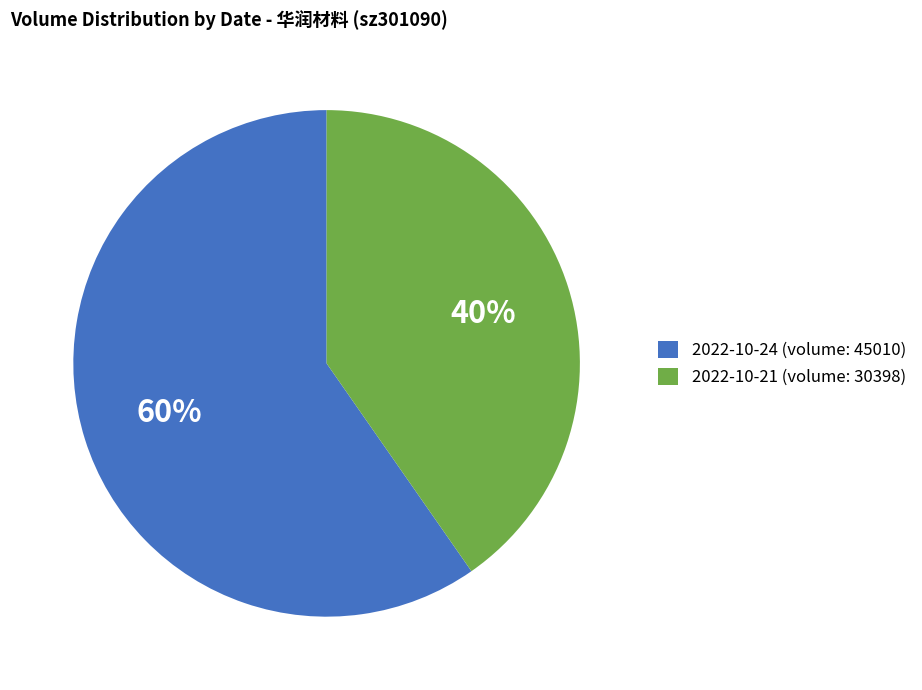

To the nearest percent, what percentage of the pie is 2022-10-24 (volume: 45010)?

60%